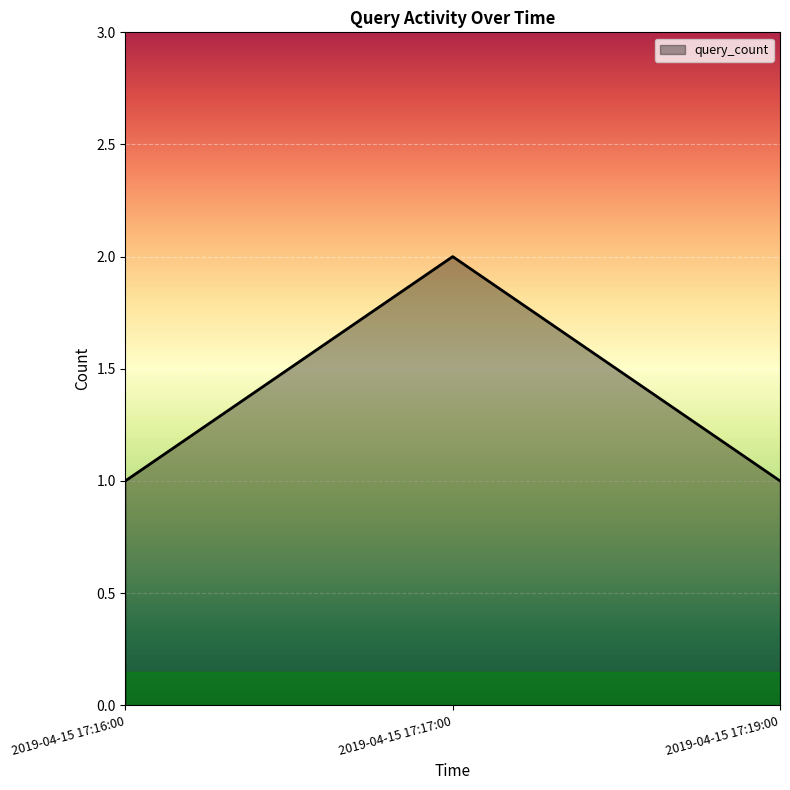

Which has a higher value, 2019-04-15 17:16:00 or 2019-04-15 17:17:00?

2019-04-15 17:17:00